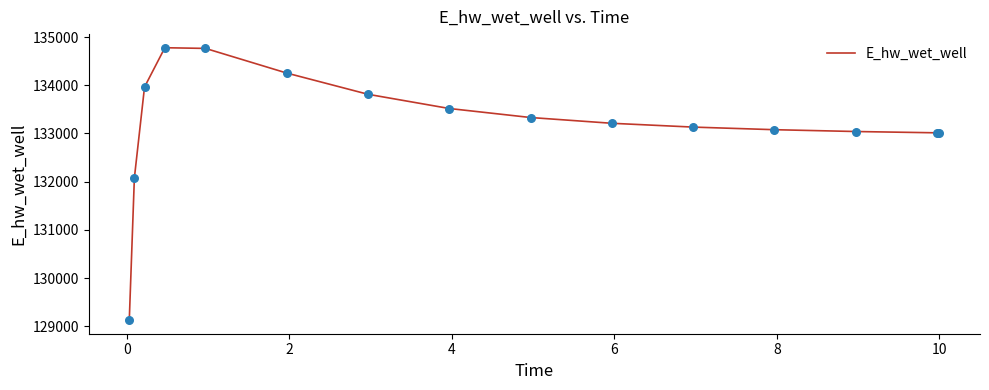

What is the maximum value shown in the chart?

134778.7